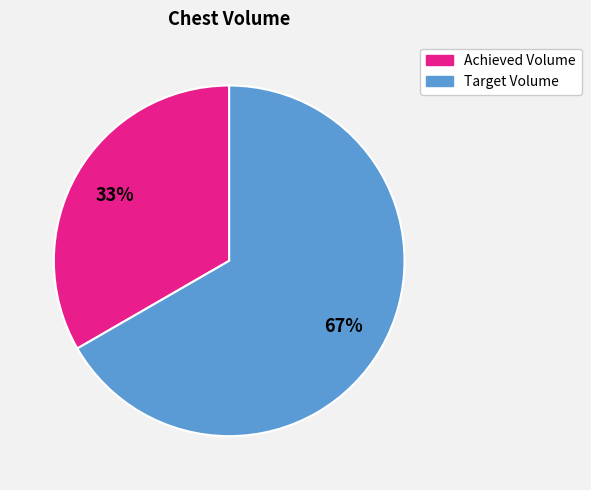

Do Achieved Volume and Target Volume together represent more than half of the pie?

Yes